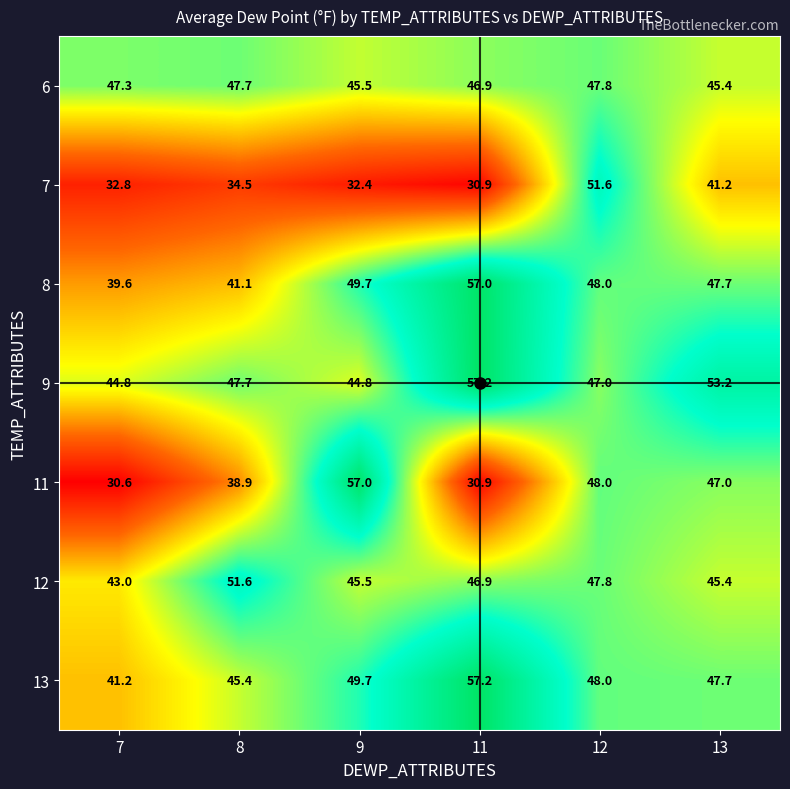

Is it true that 11 equals 30.6 at 7?

True